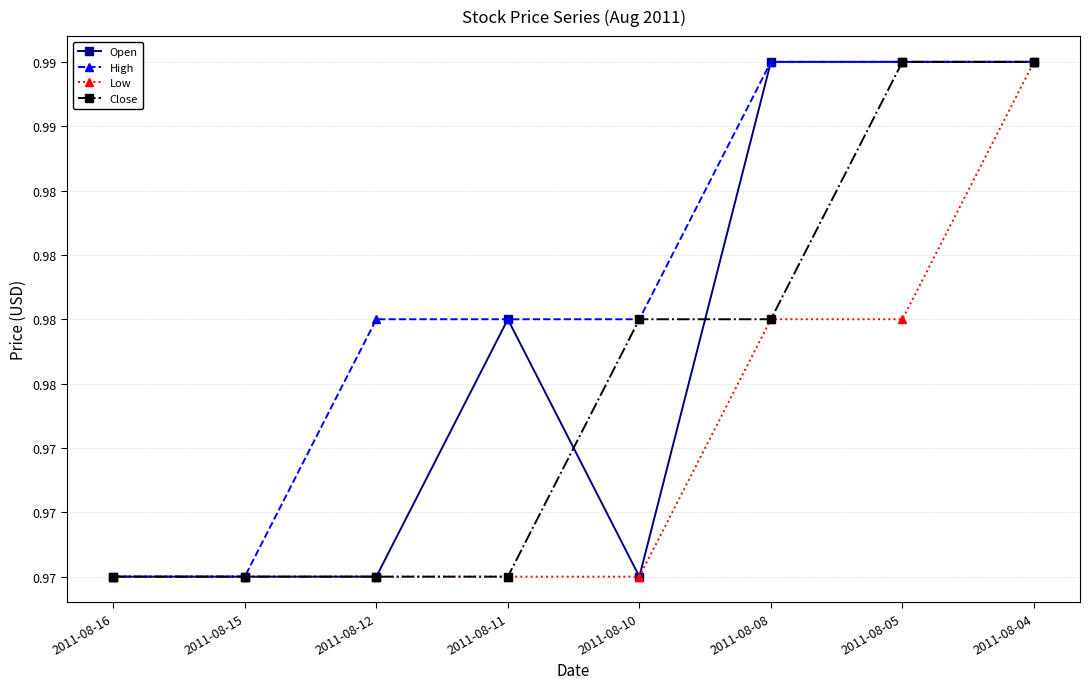

List the series in order of their overall mean, highest first.

High, Open, Close, Low